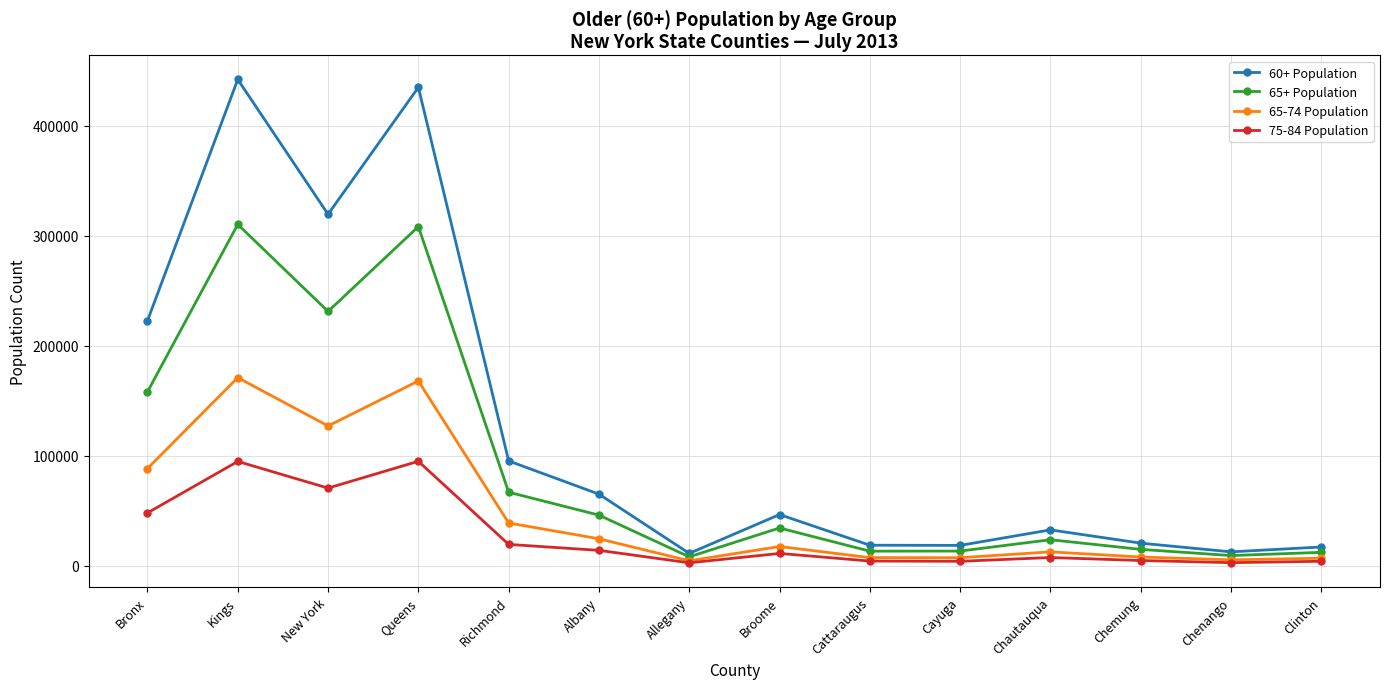

List the series in order of their peak value, lowest first.

75-84 Population, 65-74 Population, 65+ Population, 60+ Population